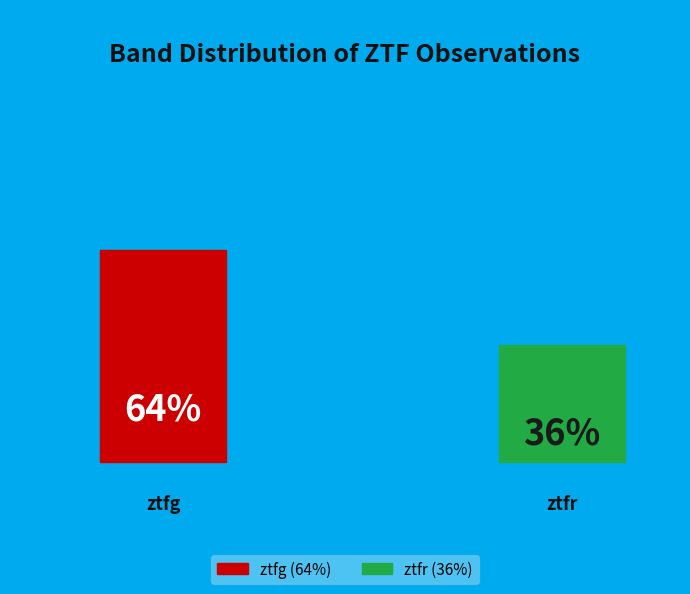

Rank the categories by value from lowest to highest.

ztfr, ztfg